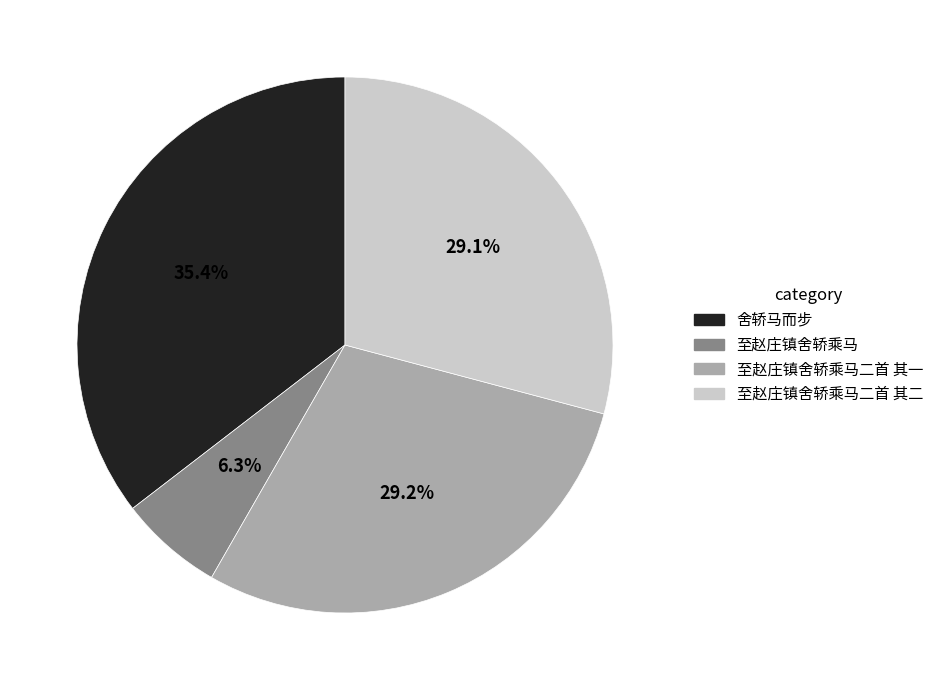

How many segments does this pie chart have?

4